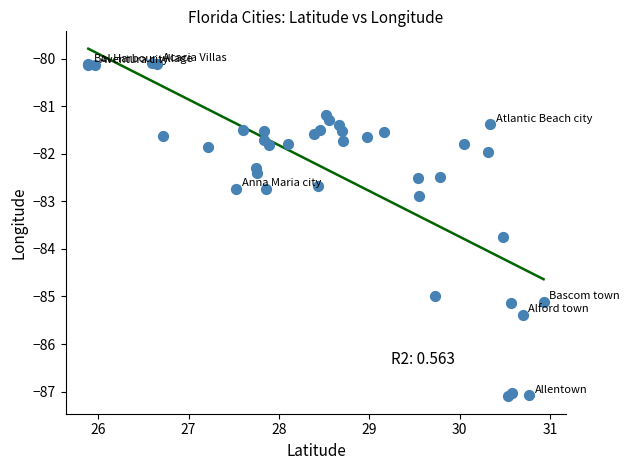

What Y value in the scatter plot is closest to -83?

-82.9